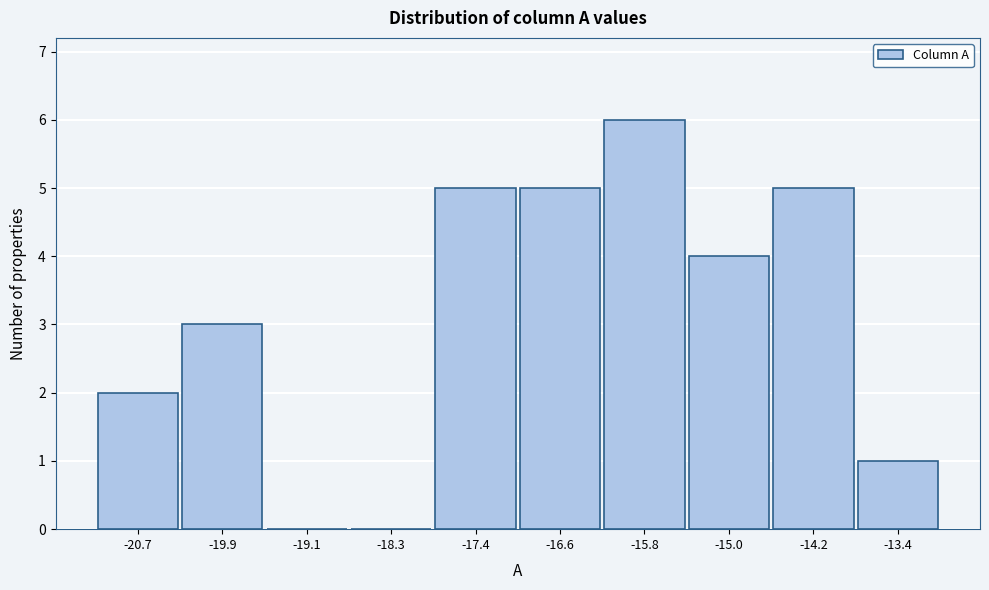

Reading left to right, extract all data points from this chart.

-20.7=2	-19.9=3	-19.1=0	-18.3=0	-17.4=5	-16.6=5	-15.8=6	-15.0=4	-14.2=5	-13.4=1